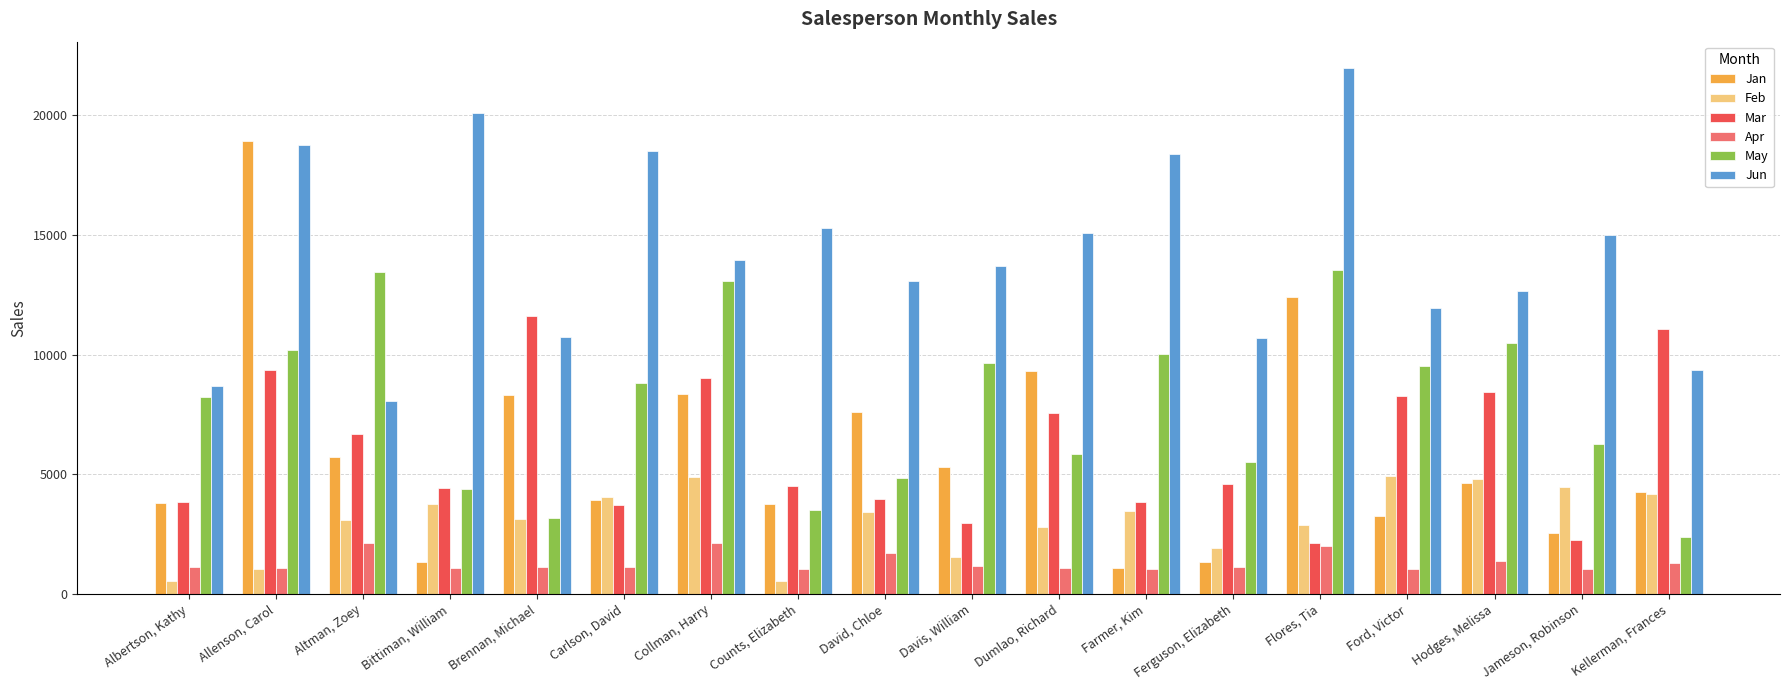

Which category has the lowest value in the Jun series?

Altman, Zoey